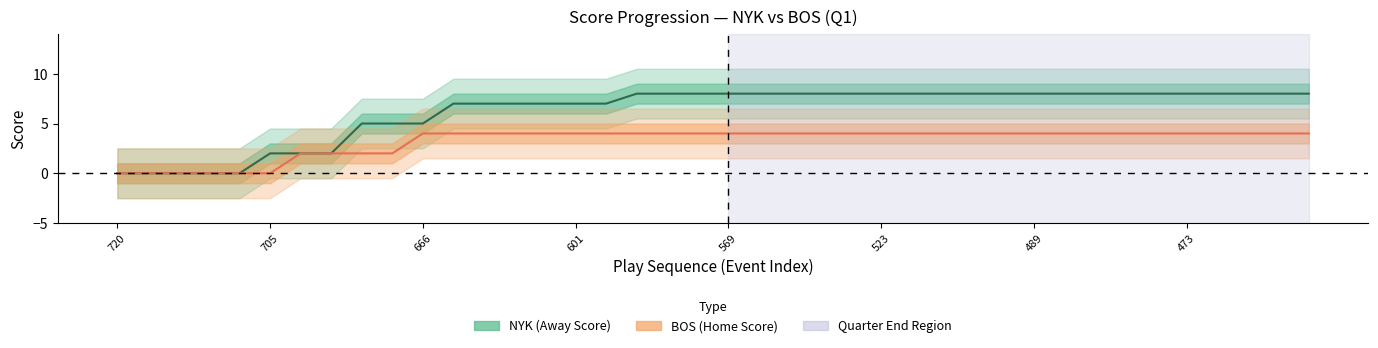

The value of HomeScore at 13 is 7. True or false?

False